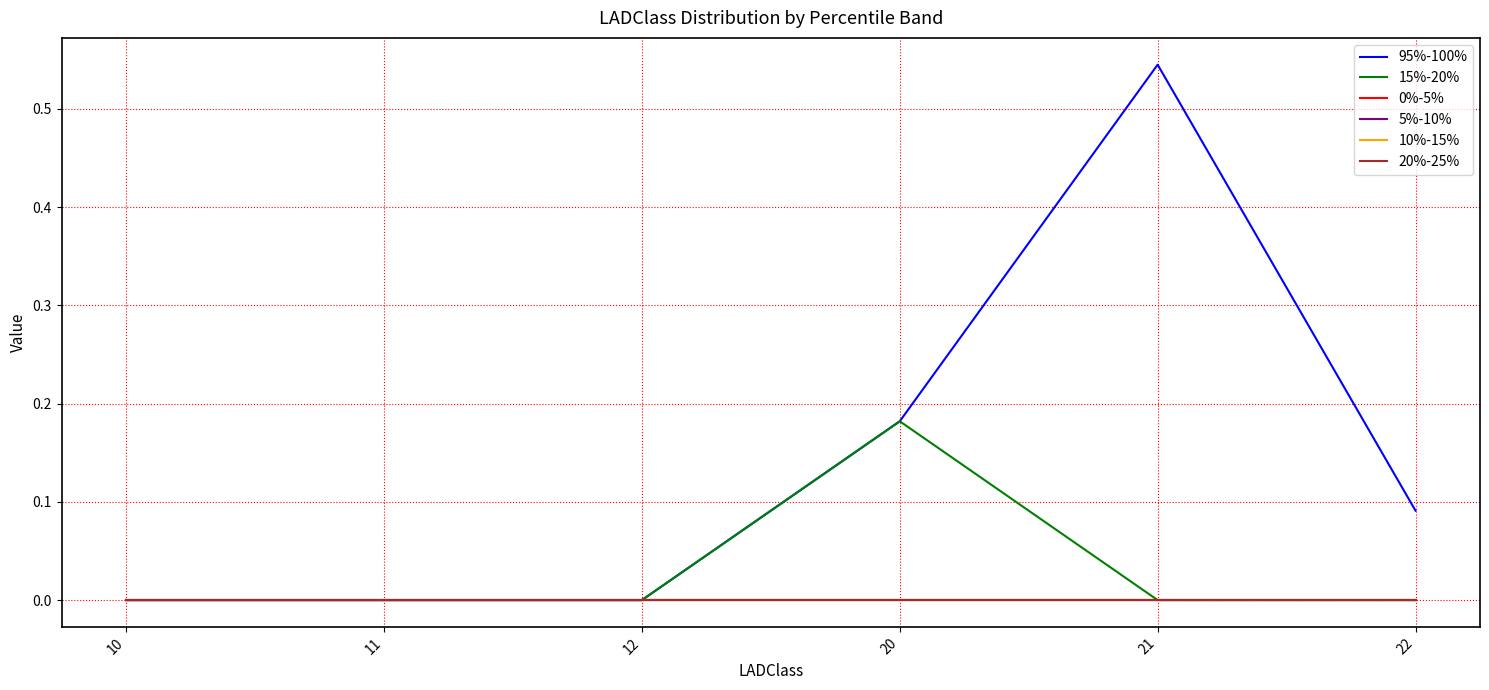

Is it true that 5%-10% equals 0.0 at 12?

True